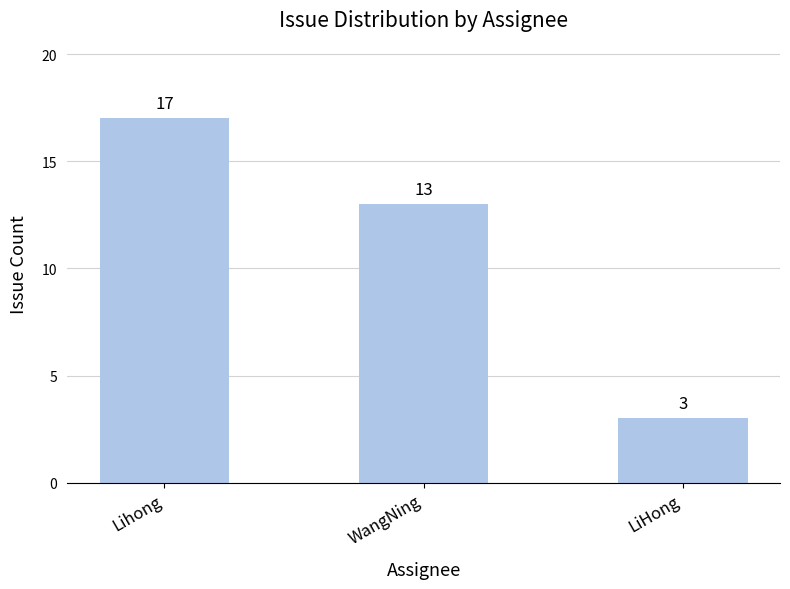

The chart shows a value of 18 at WangNing. True or false?

False